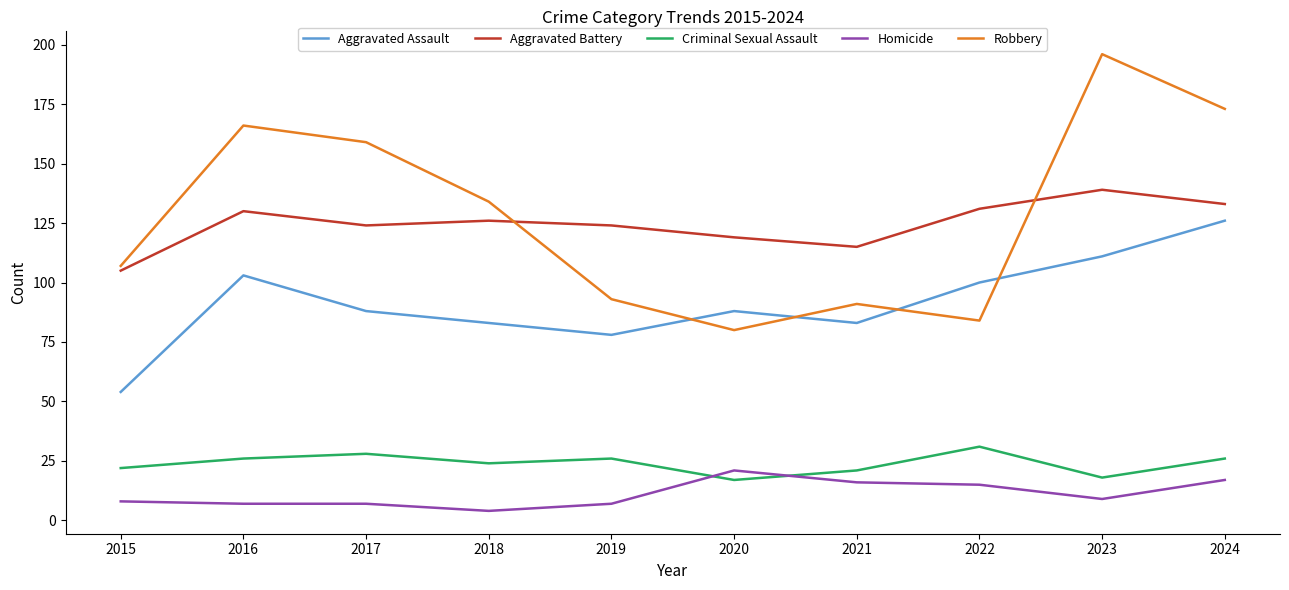

Which series has the widest spread of values?

Robbery